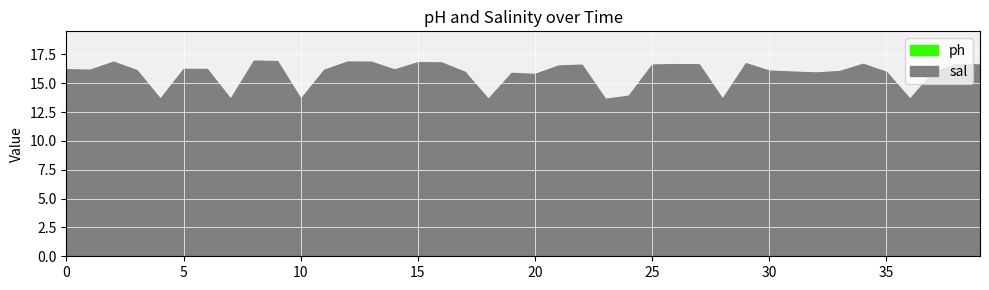

Which category has the highest value in the sal series?

8